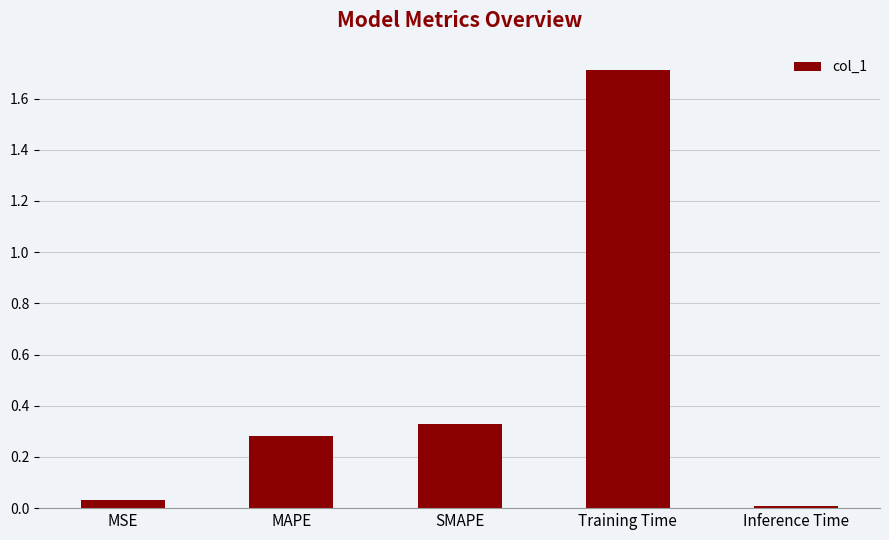

How many distinct data groups are displayed?

1